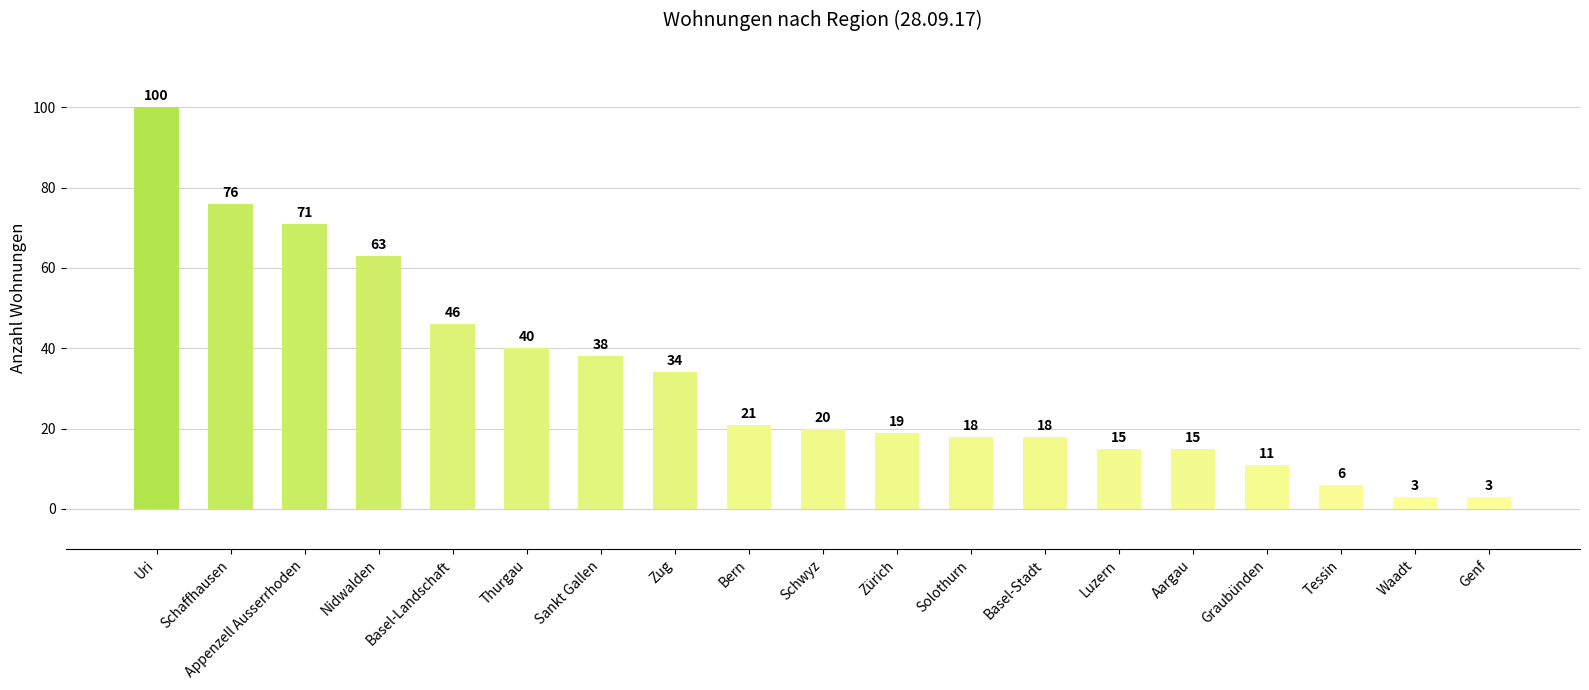

How many bars are there in total?

19